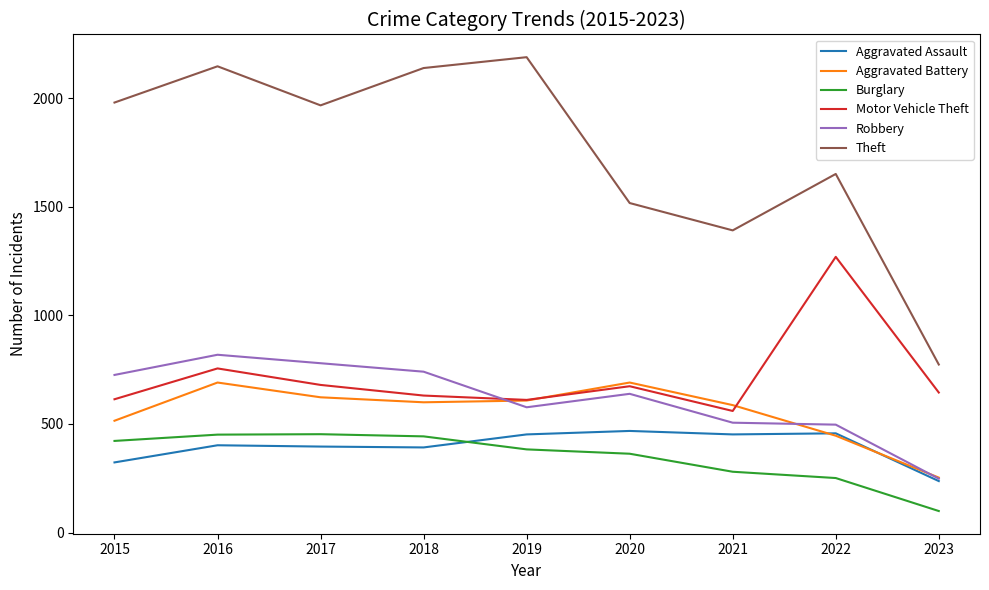

Is it true that Aggravated Battery equals 865 at 2015?

False